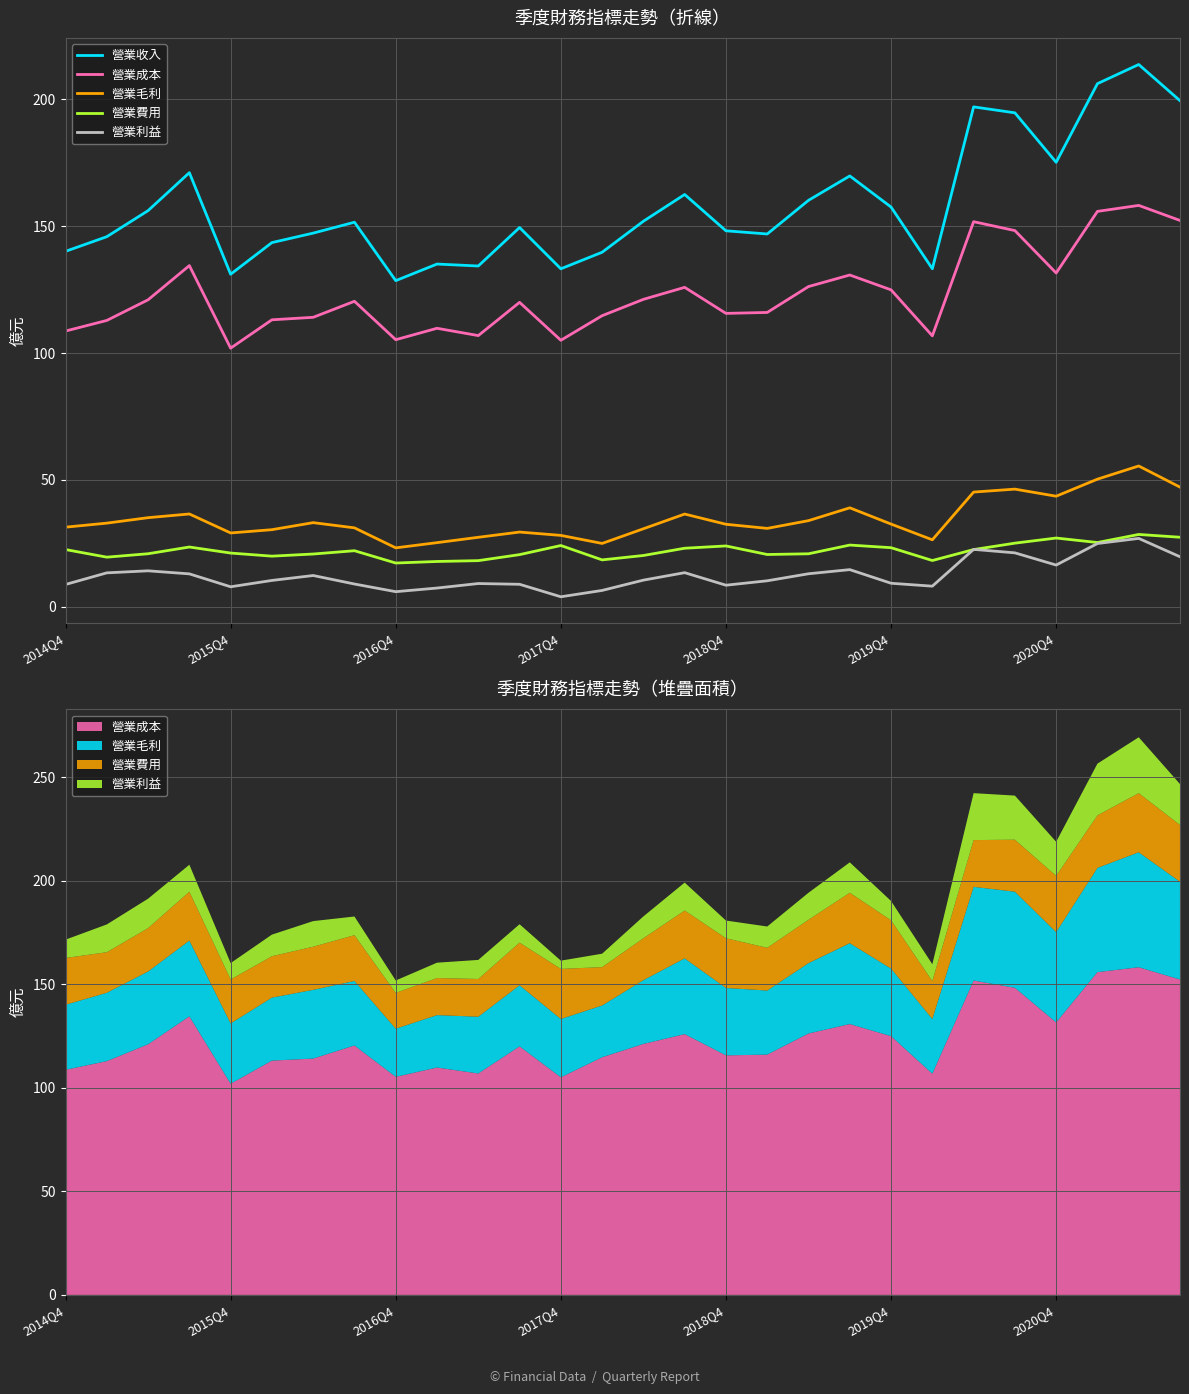

How many distinct data groups are displayed?

5